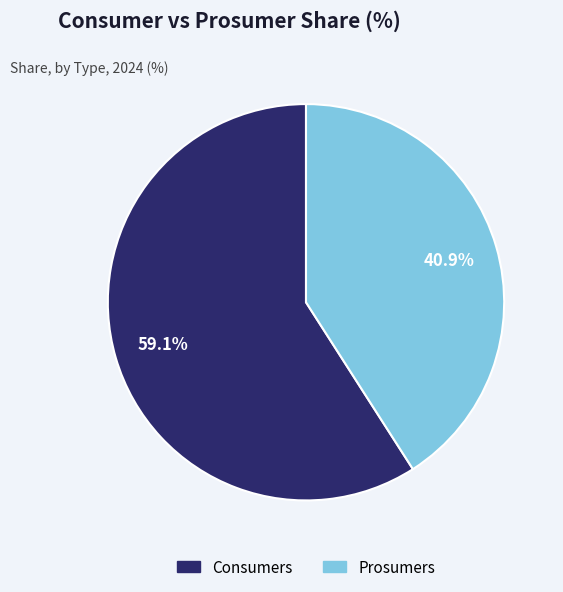

Does Prosumers account for over 50% of the chart?

No